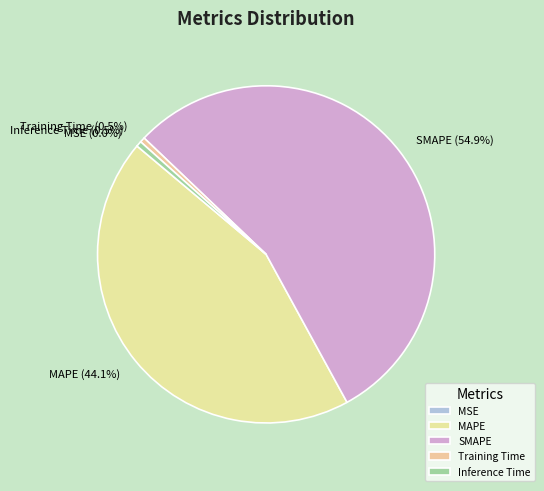

Which category accounts for the majority?

SMAPE